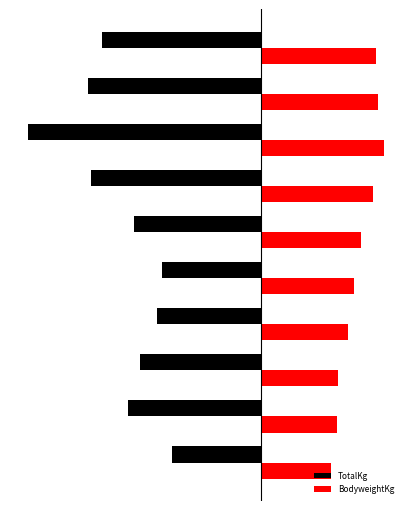

What are all the series names shown in the legend?

TotalKg, BodyweightKg